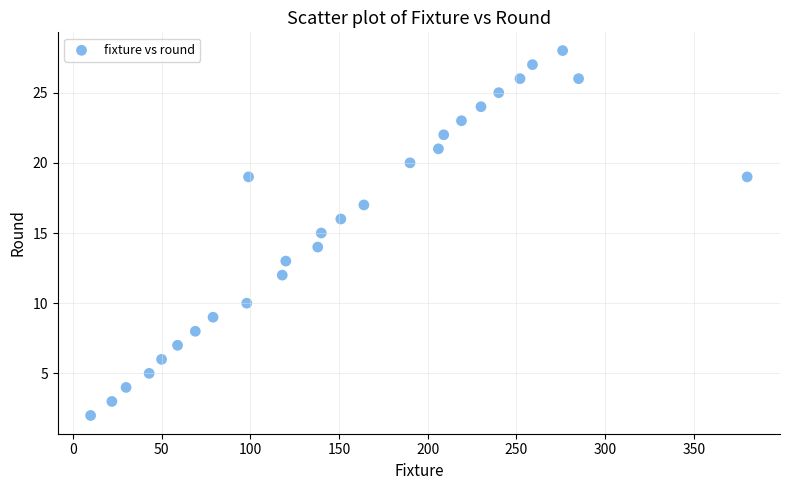

What is the range of Y values (max minus min)?

26